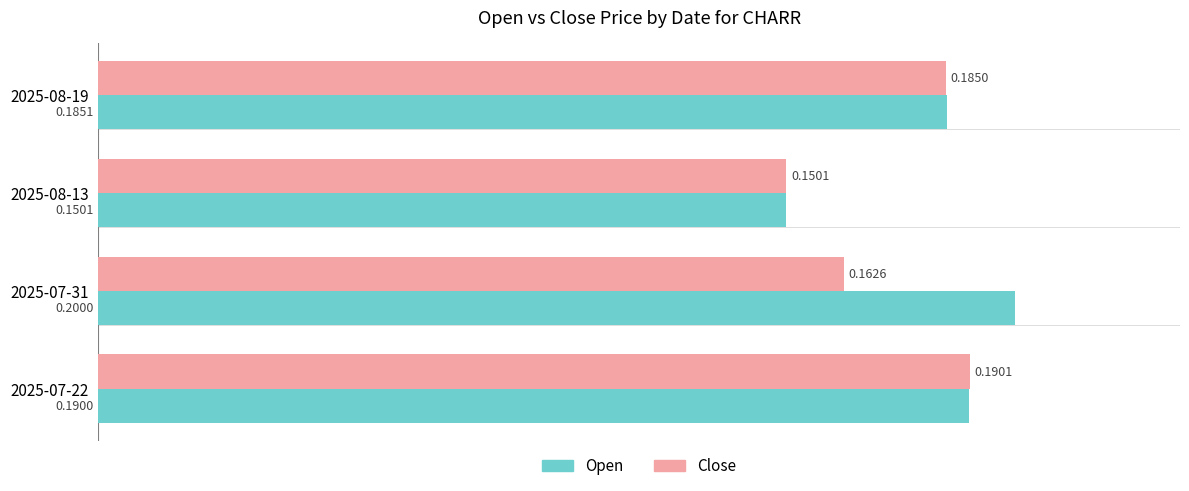

Rank the series at 2025-07-22 from highest to lowest value.

Close, Open